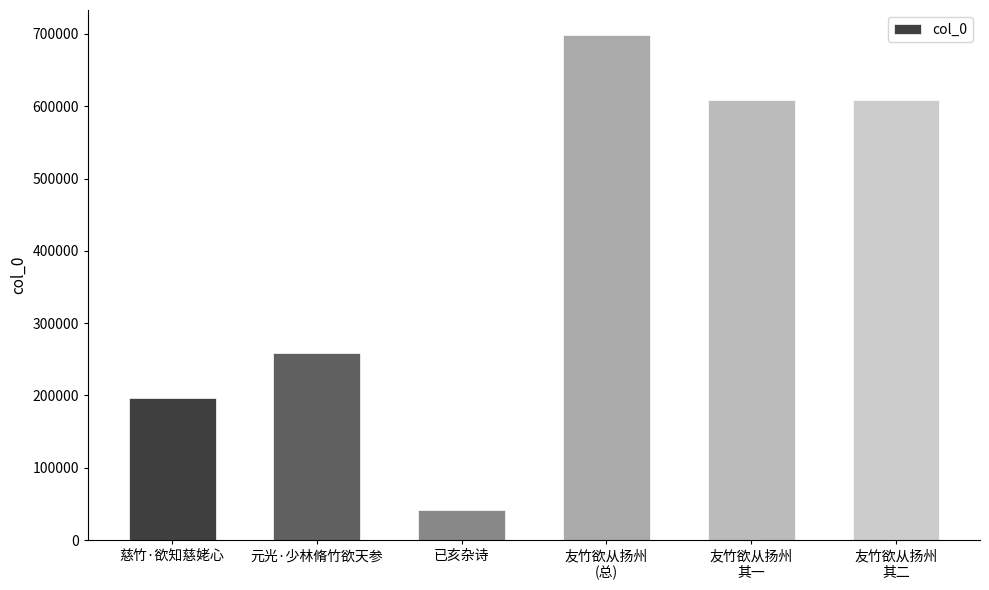

What is the smallest value displayed?

41992